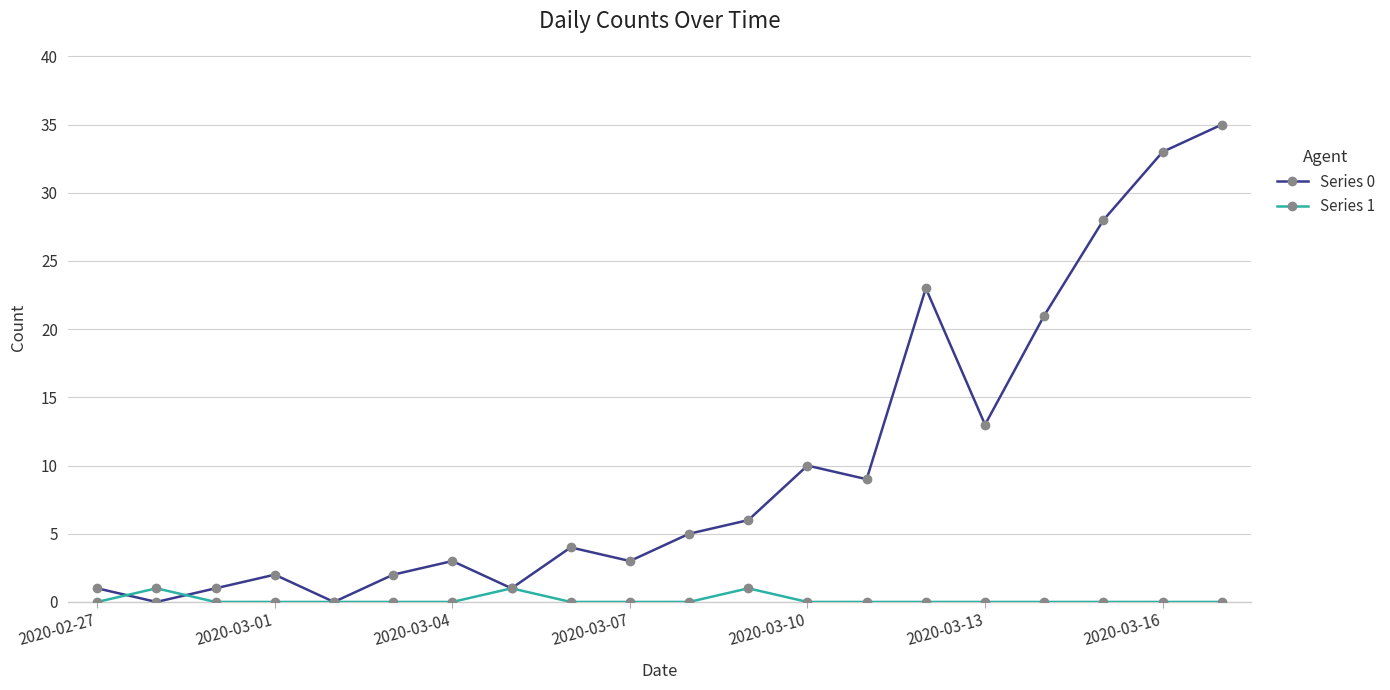

Does the chart have visible grid lines?

Yes